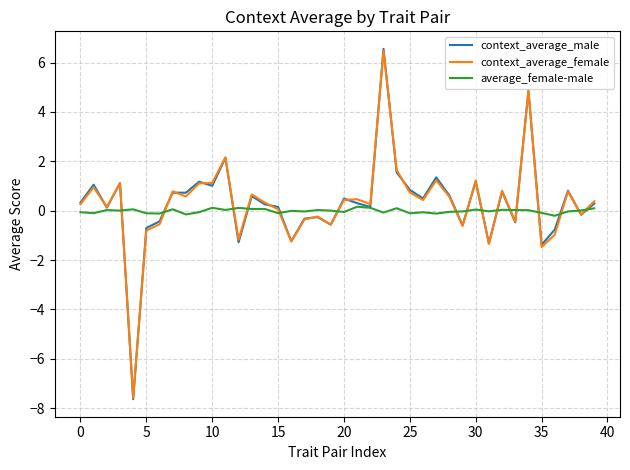

After their last crossing, which series has the higher values: context_average_male or average_female-male?

context_average_male